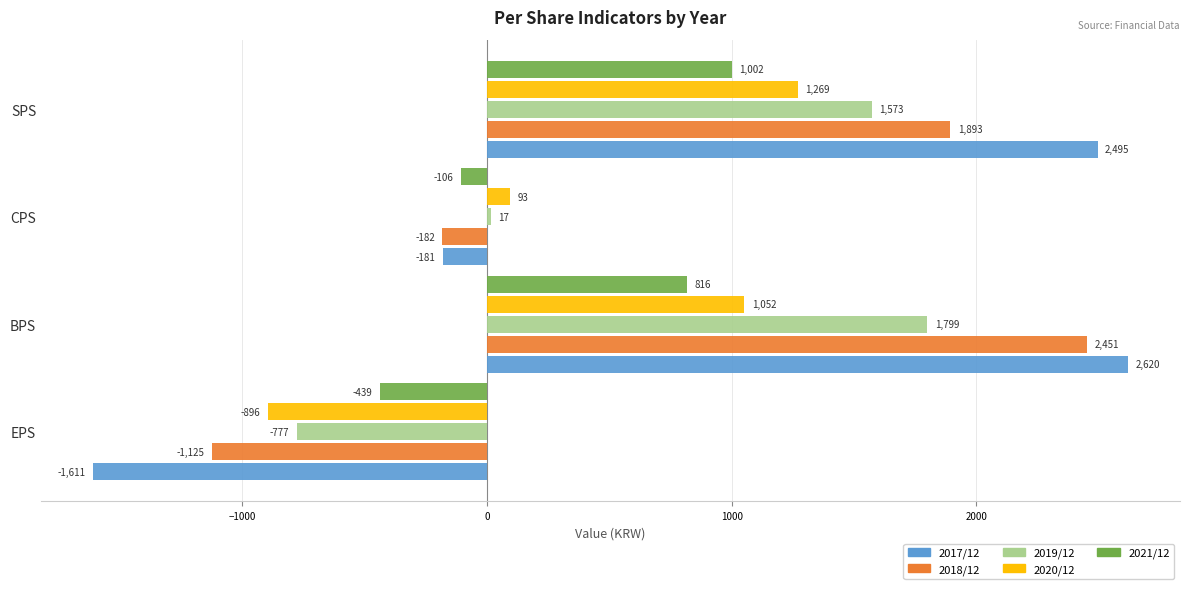

True or false: 2021/12 has a value of 1226 at BPS.

False